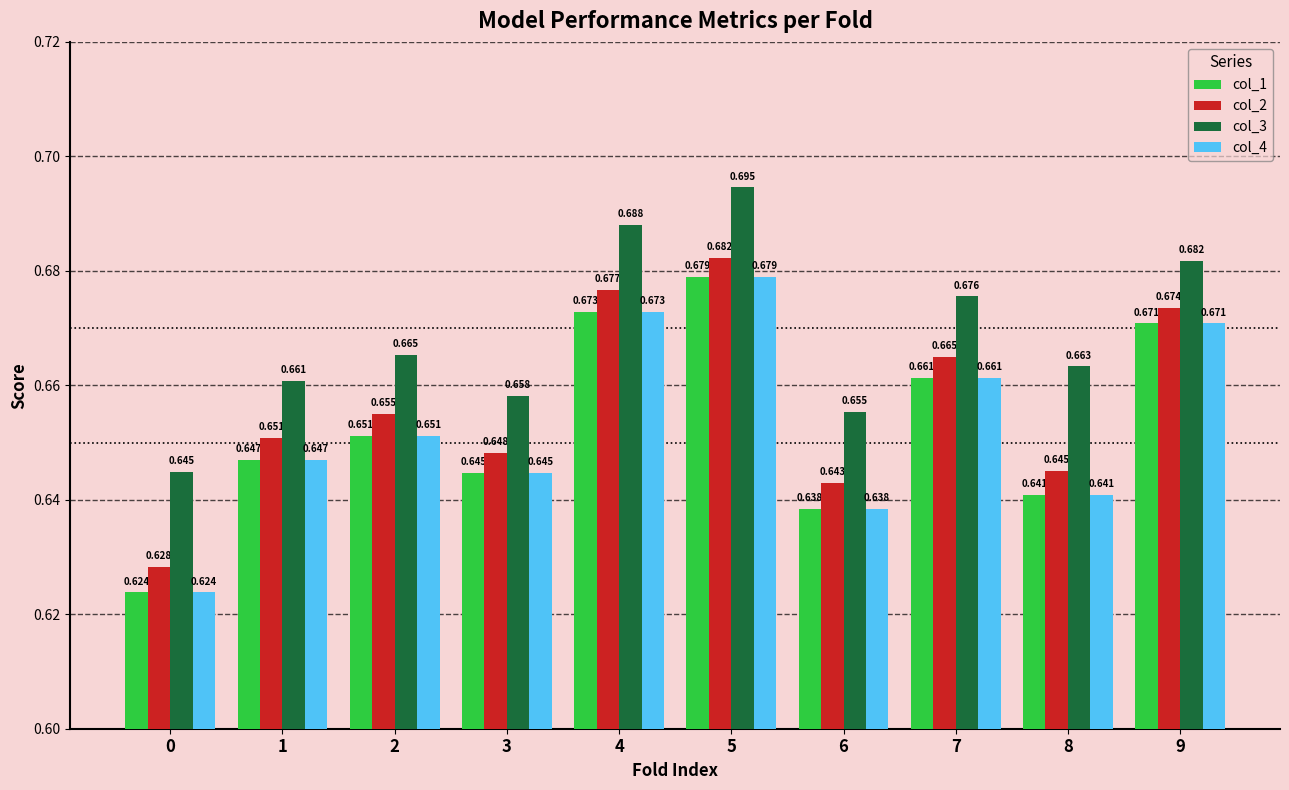

Is the value of col_2 at 5 greater than the value of col_3 at 1?

Yes